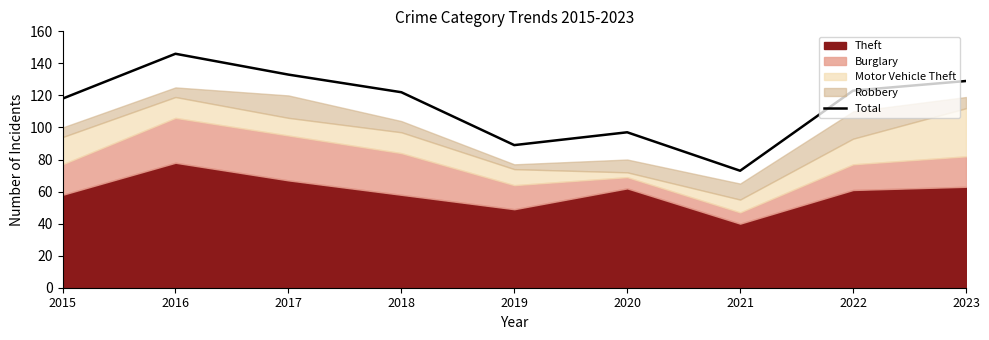

At which category does the data reach its first local valley?

2019